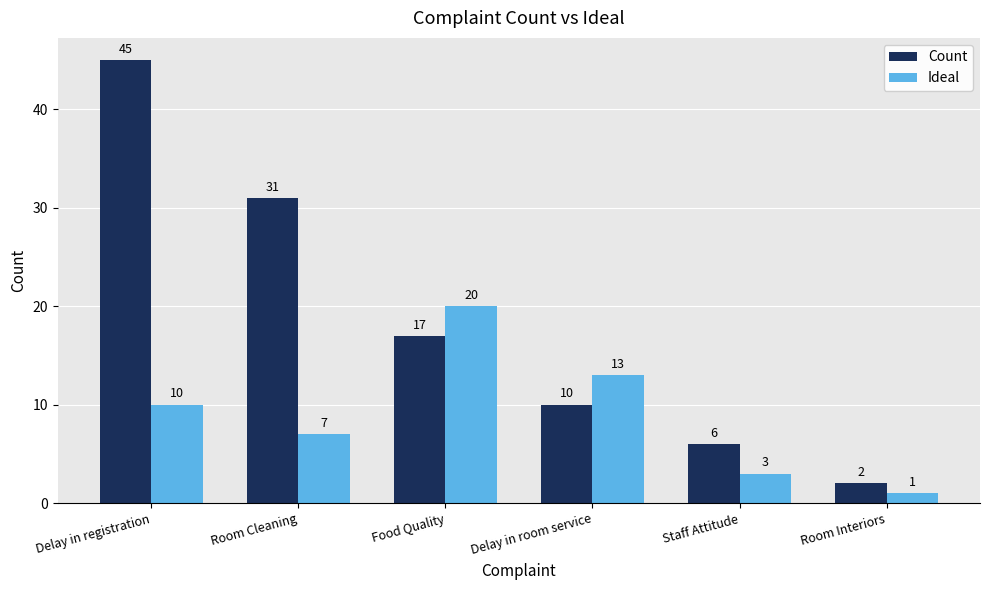

At Room Interiors, list the series in order from largest to smallest.

Count, Ideal